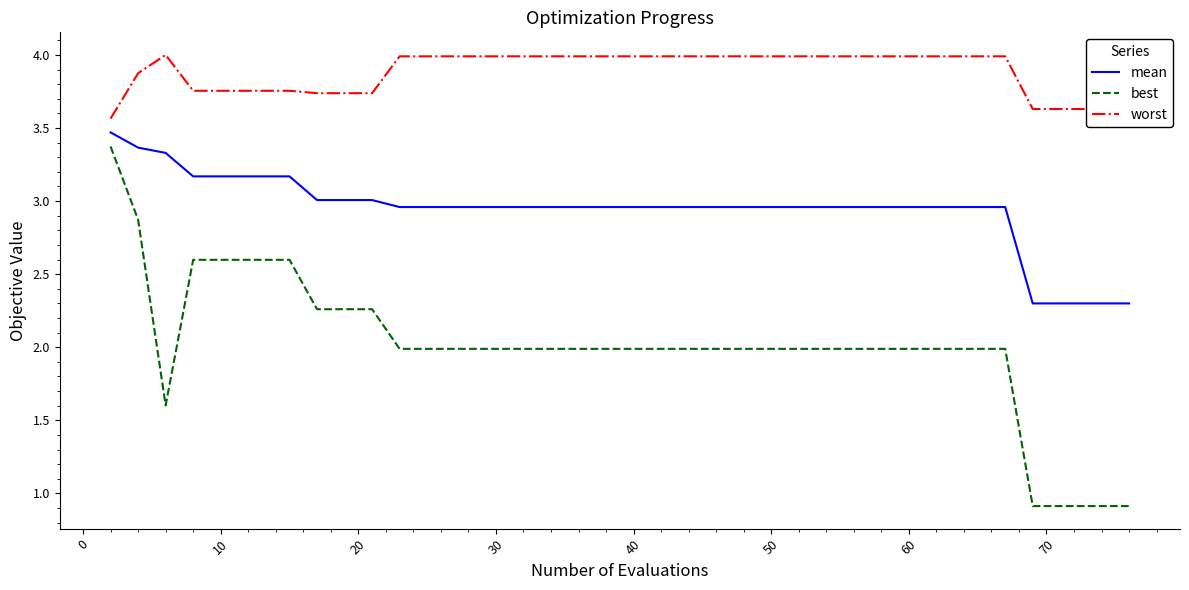

True or false: worst and best intersect in this chart.

False